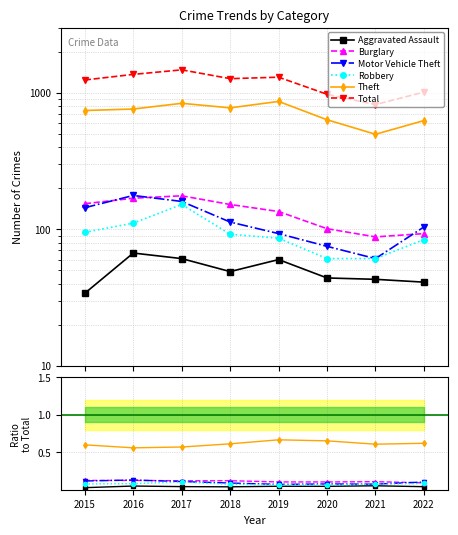

Where do Burglary and Motor Vehicle Theft first cross each other?

2015 and 2016